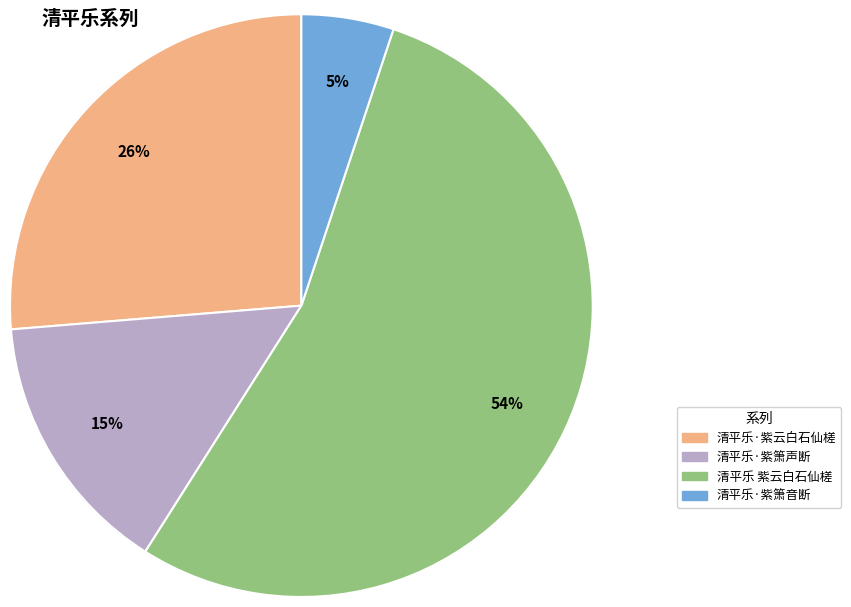

How many segments does this pie chart have?

4